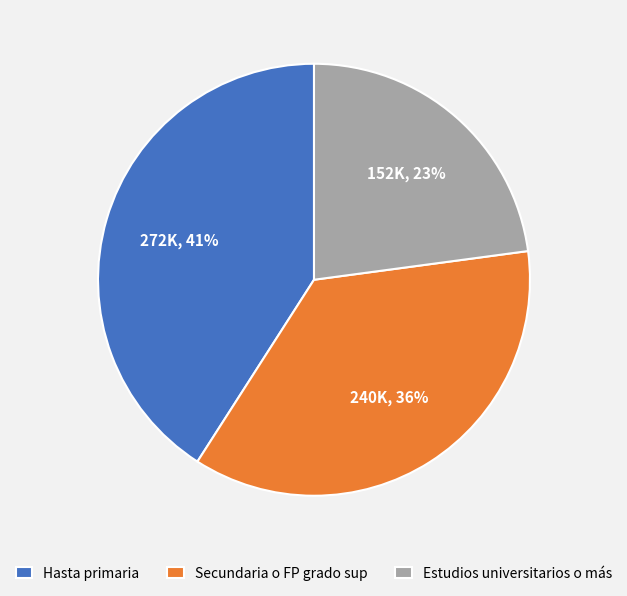

Combined, do Hasta primaria and Estudios universitarios o más account for over 50%?

Yes